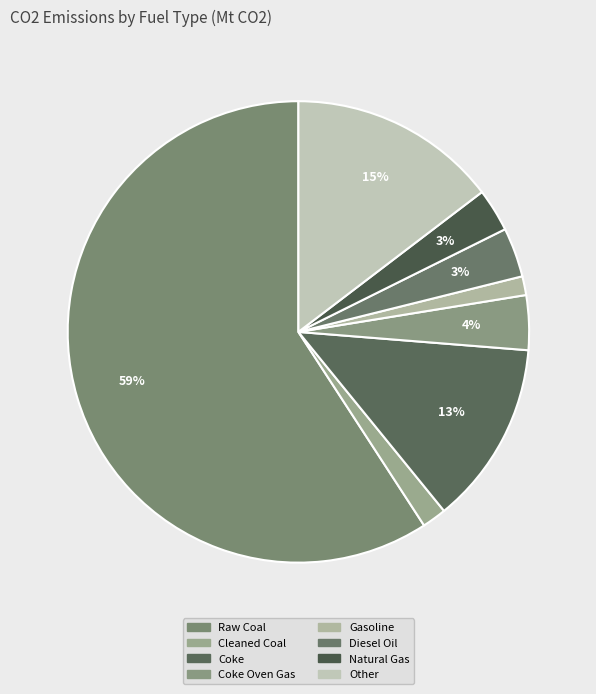

Is there a majority slice in this chart?

Yes